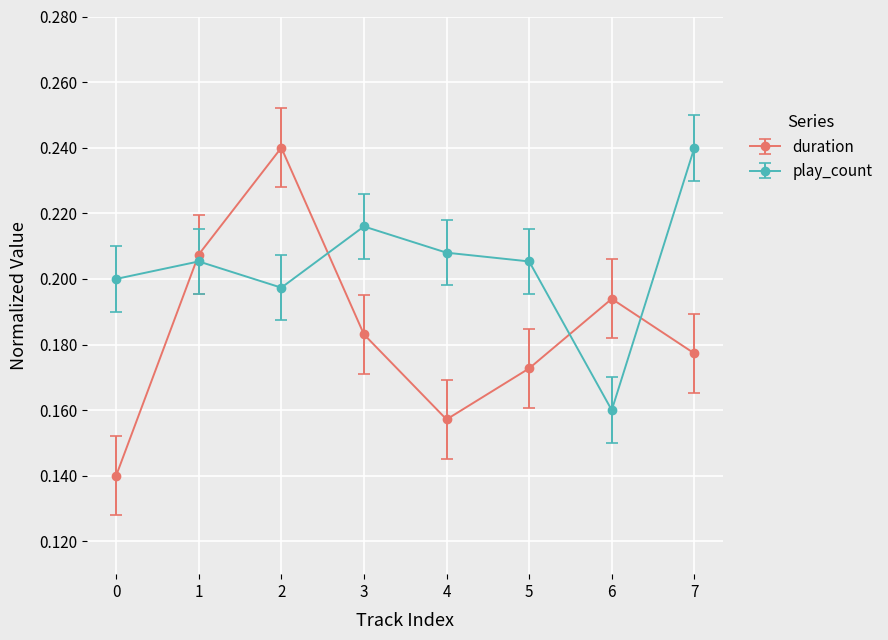

What is the sum of all duration values?

1.5